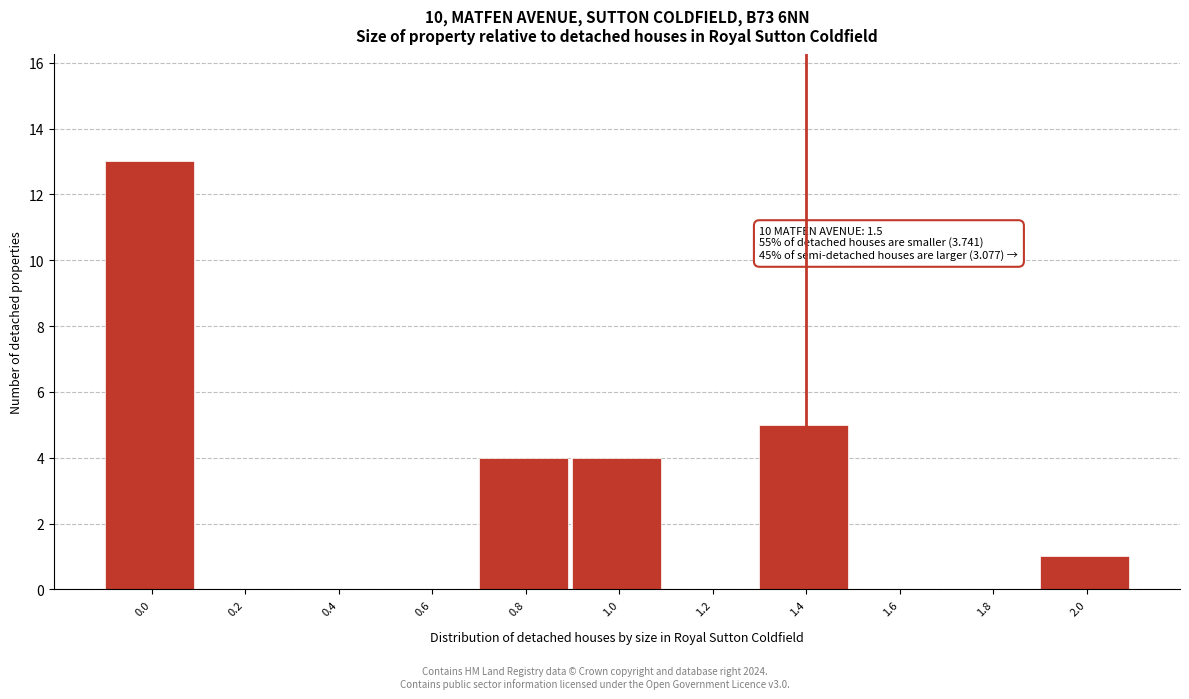

Reading left to right, list all the values displayed in this chart.

0.0=13	0.2=0	0.4=0	0.6=0	0.8=4	1.0=4	1.2=0	1.4=5	1.6=0	1.8=0	2.0=1